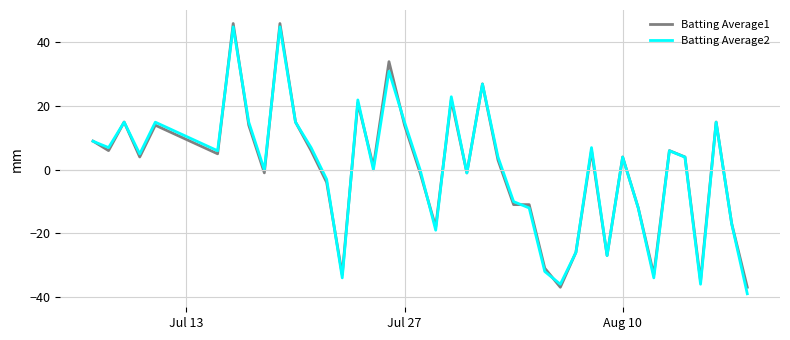

How many categories are shown in the chart?

40